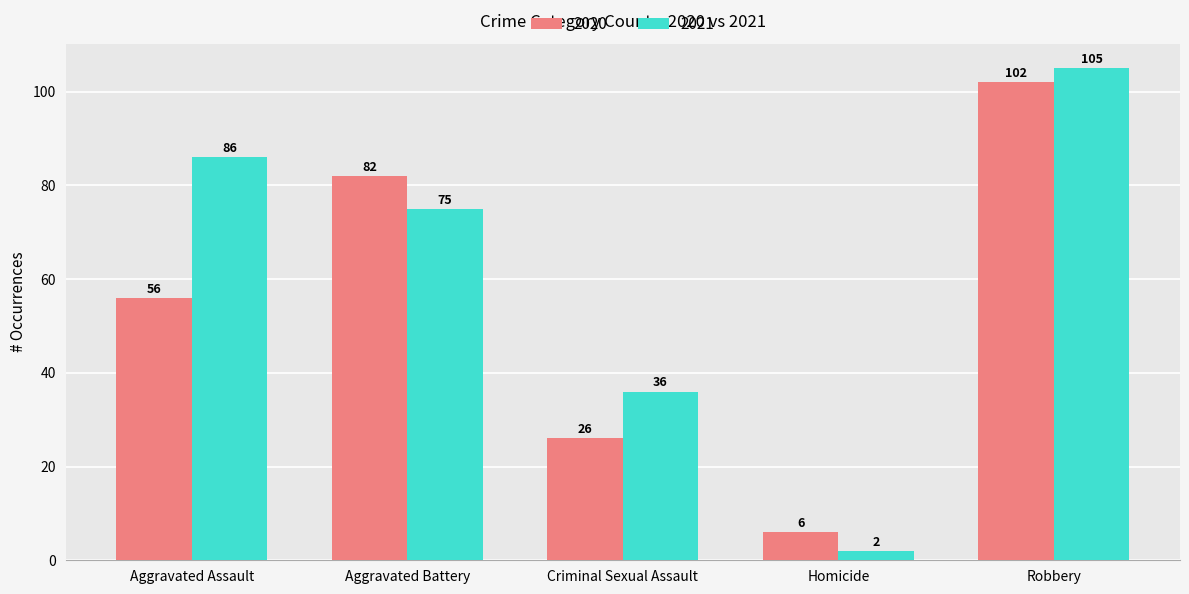

How many bars are there in each group?

2